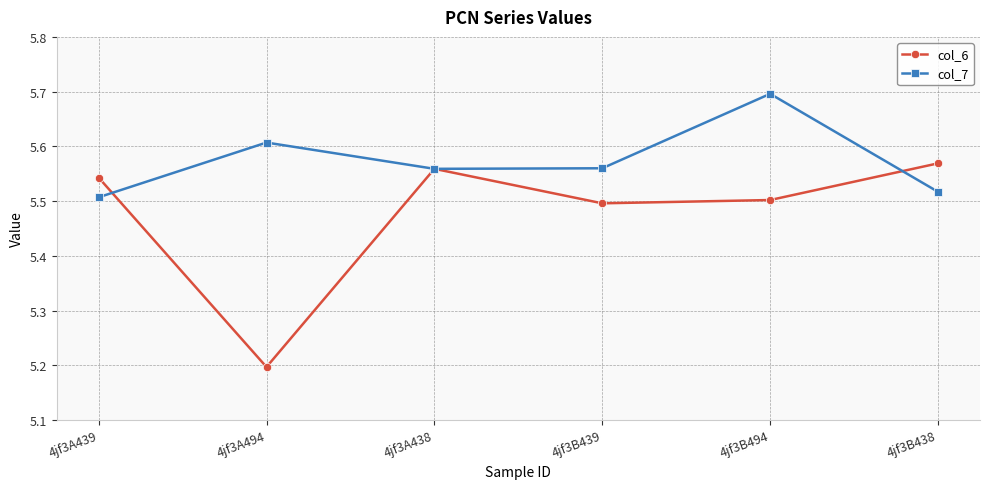

At which category does col_7 reach its first local peak?

4jf3A494